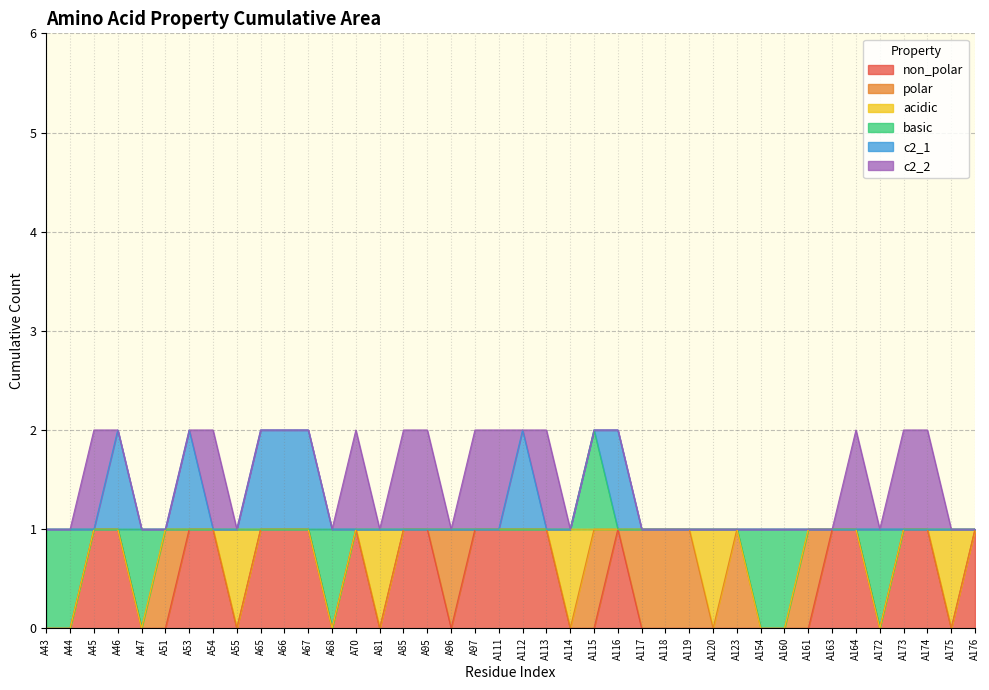

How many interior local peaks does the non_polar series have?

2